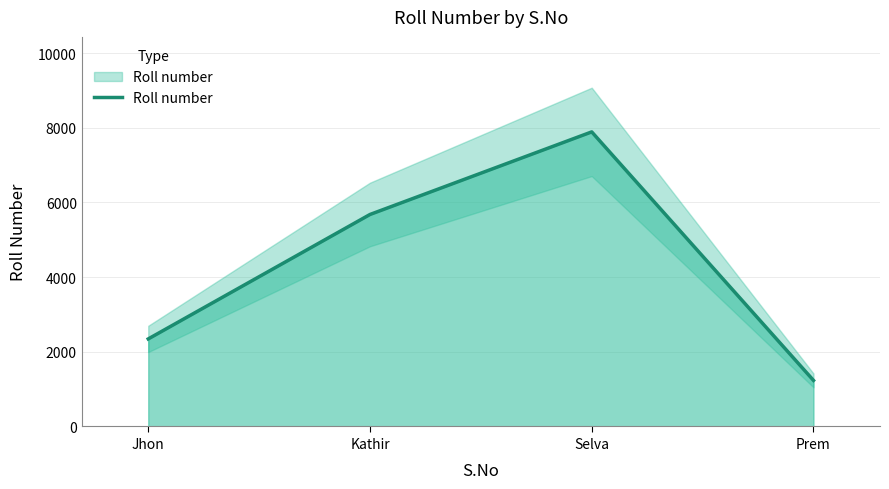

What is the change in value from Jhon to Kathir?

+3333